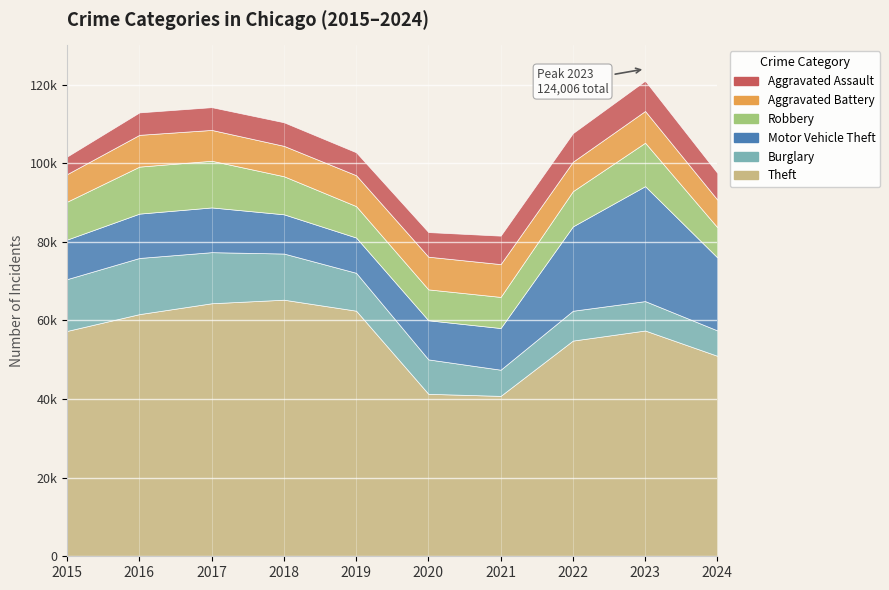

What is the difference between the maximum and second lowest values in the Theft series?

23949